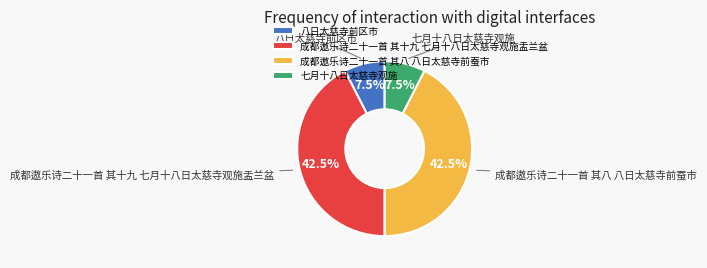

What portion of the pie excludes 七月十八日太慈寺观施?

92.5%